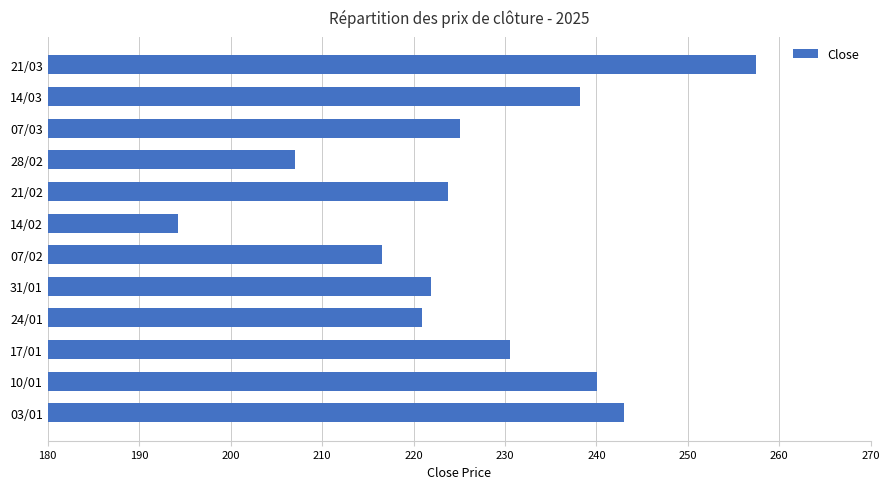

The chart shows a value of 225.0 at 07/03. True or false?

True